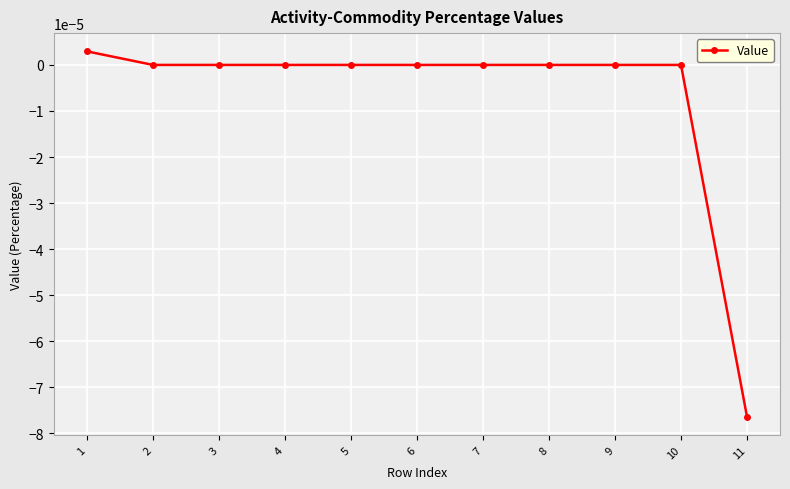

Which category has the highest value across all series?

1